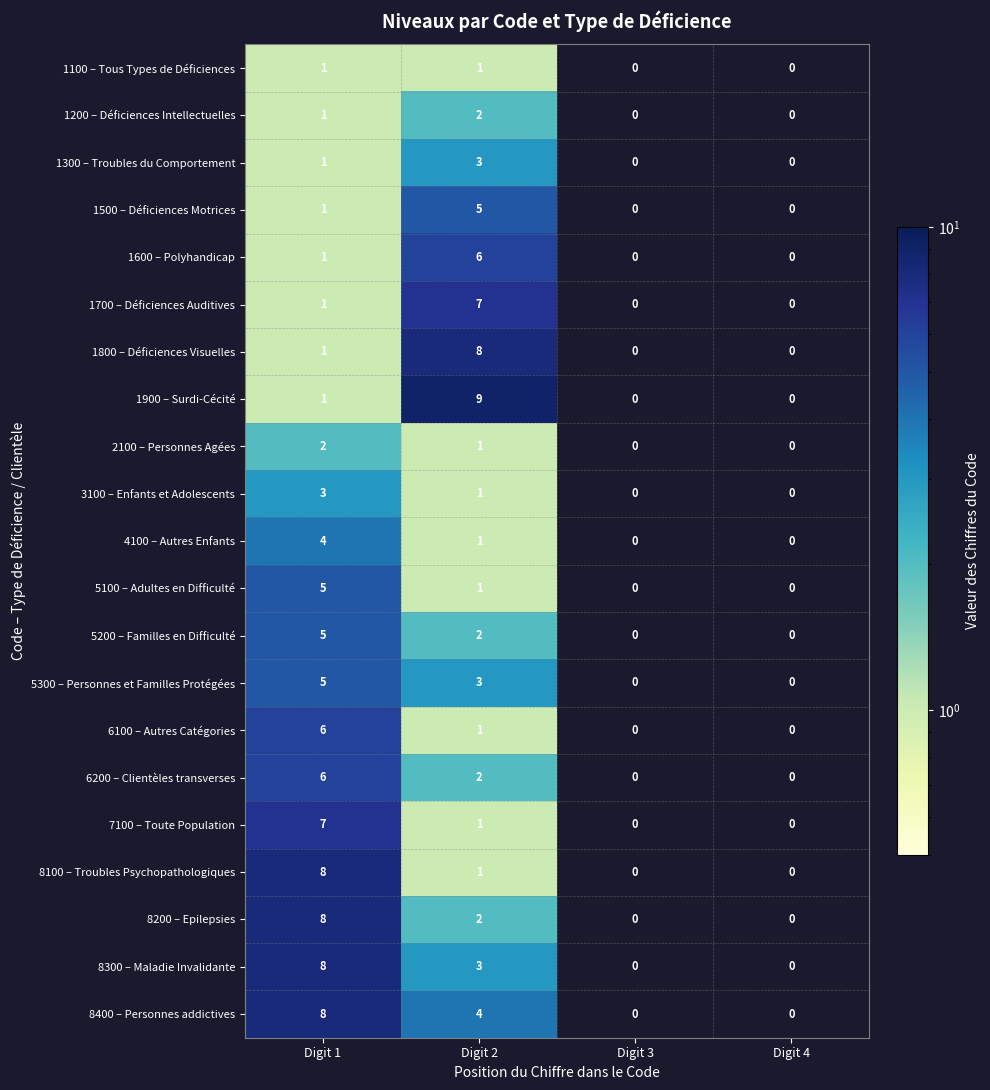

How many 1700 – Déficiences Auditives values are between 0 and 7?

4